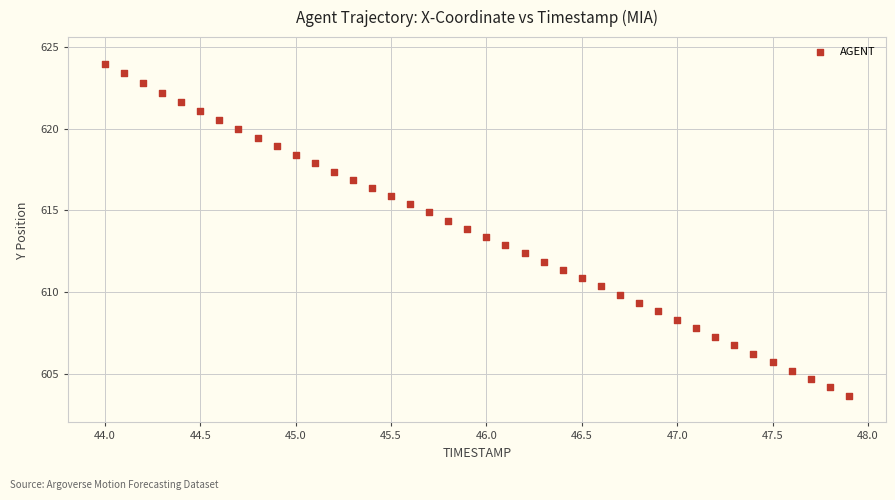

What is the range of Y values (max minus min)?

20.3